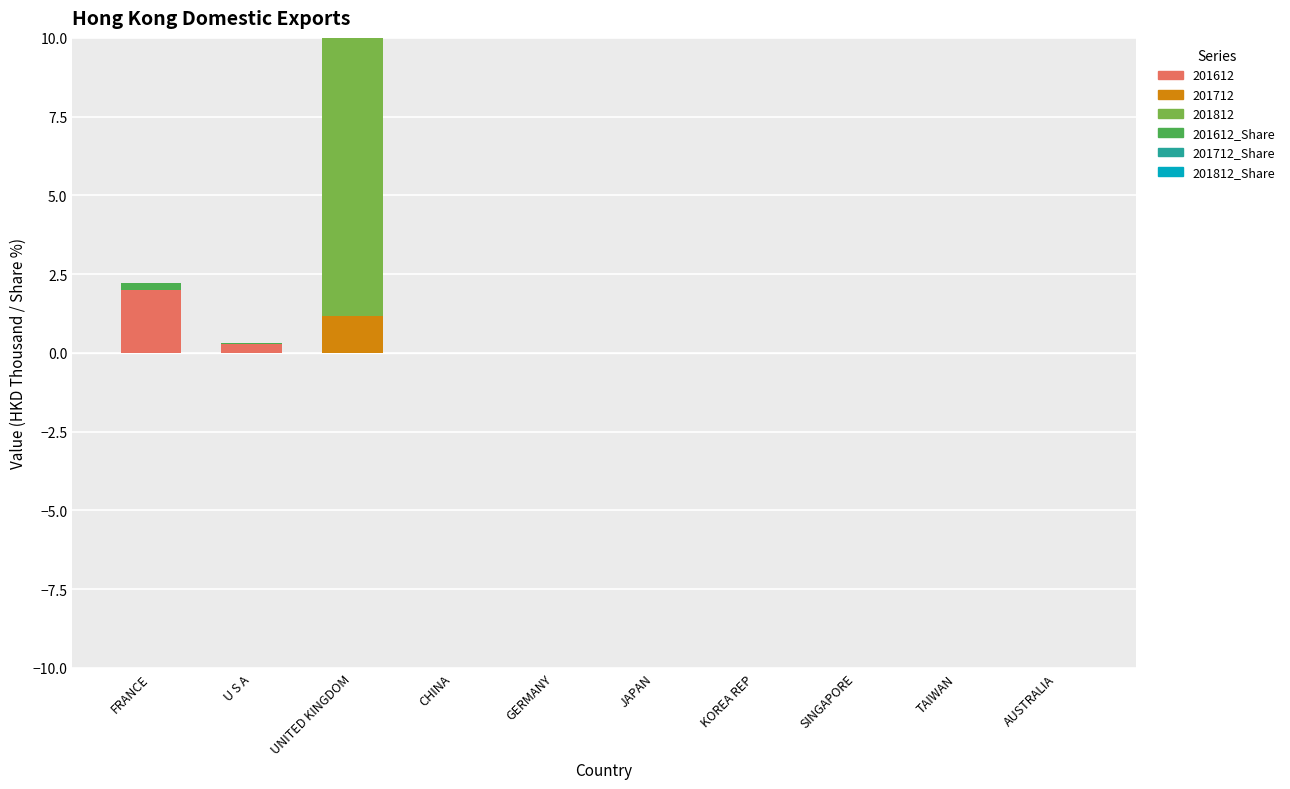

Which category has the highest value across all series?

UNITED KINGDOM